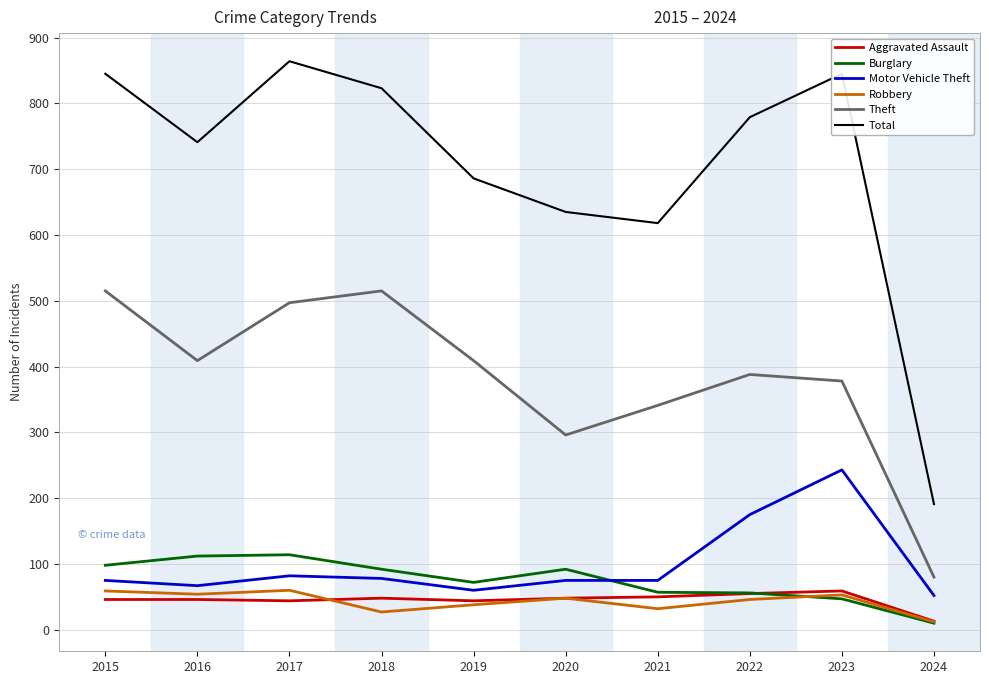

What is the approximate value of Total at 2017?

864